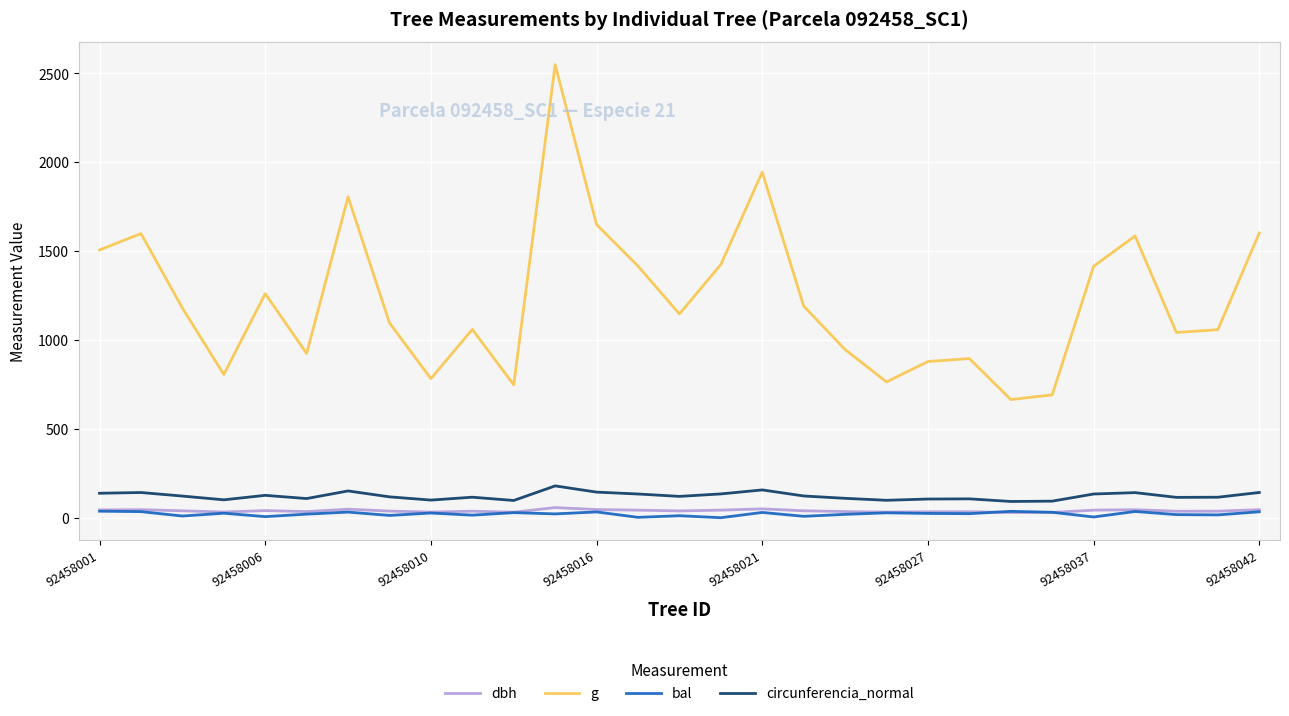

What is the maximum value shown in the chart?

2549.3